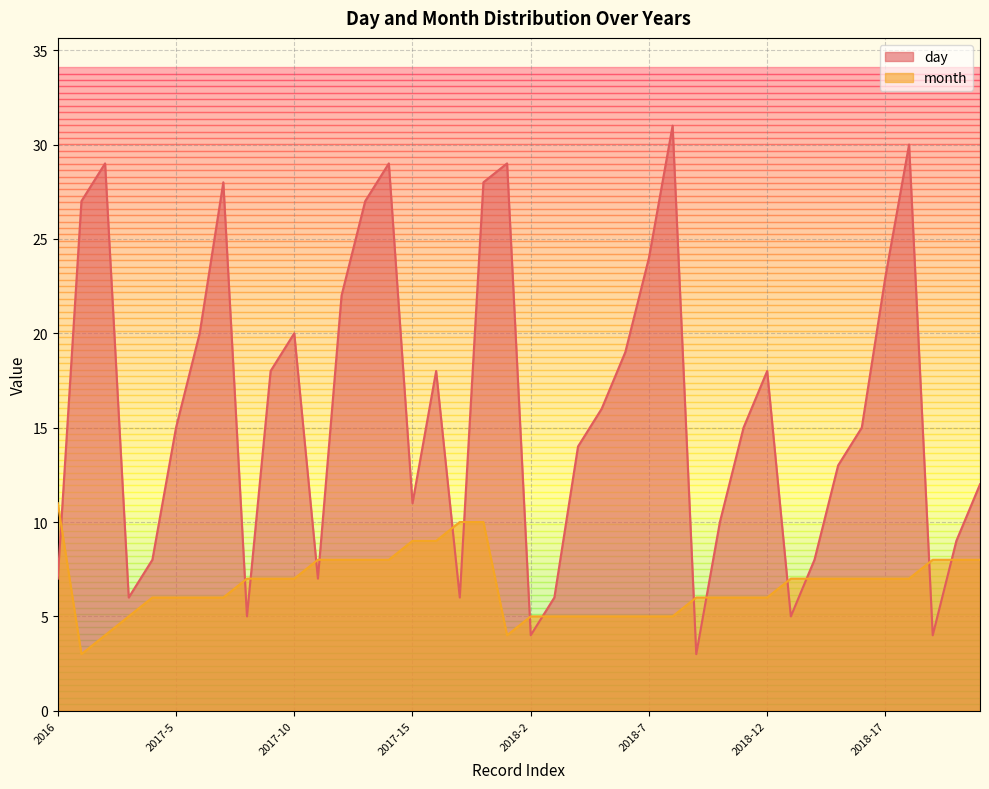

How many data points in day are above 15?

19